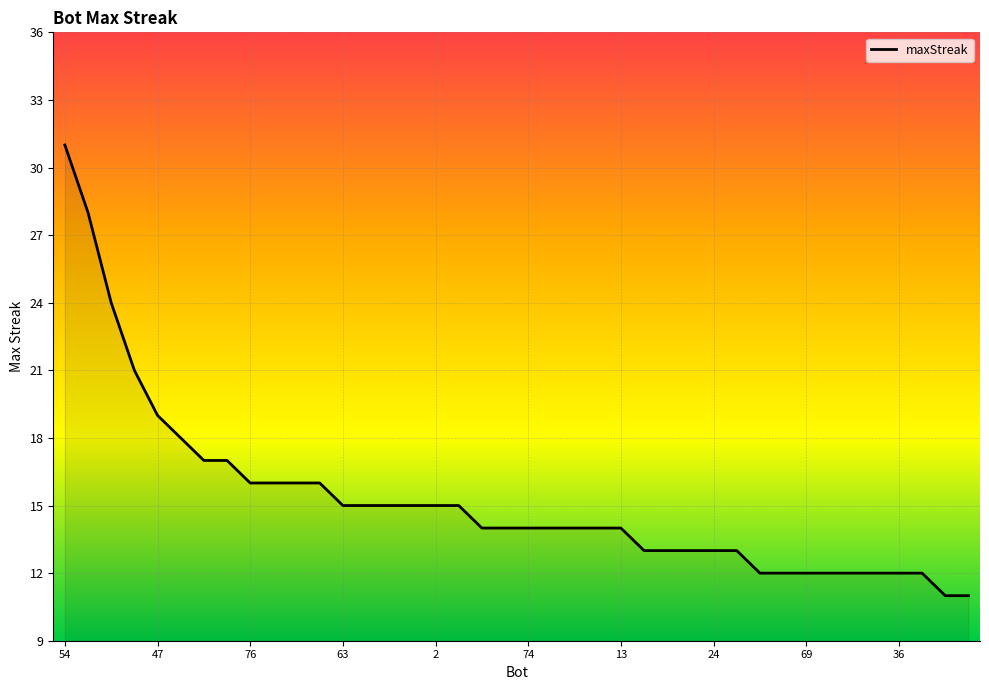

What is the difference between the second highest and minimum values?

17